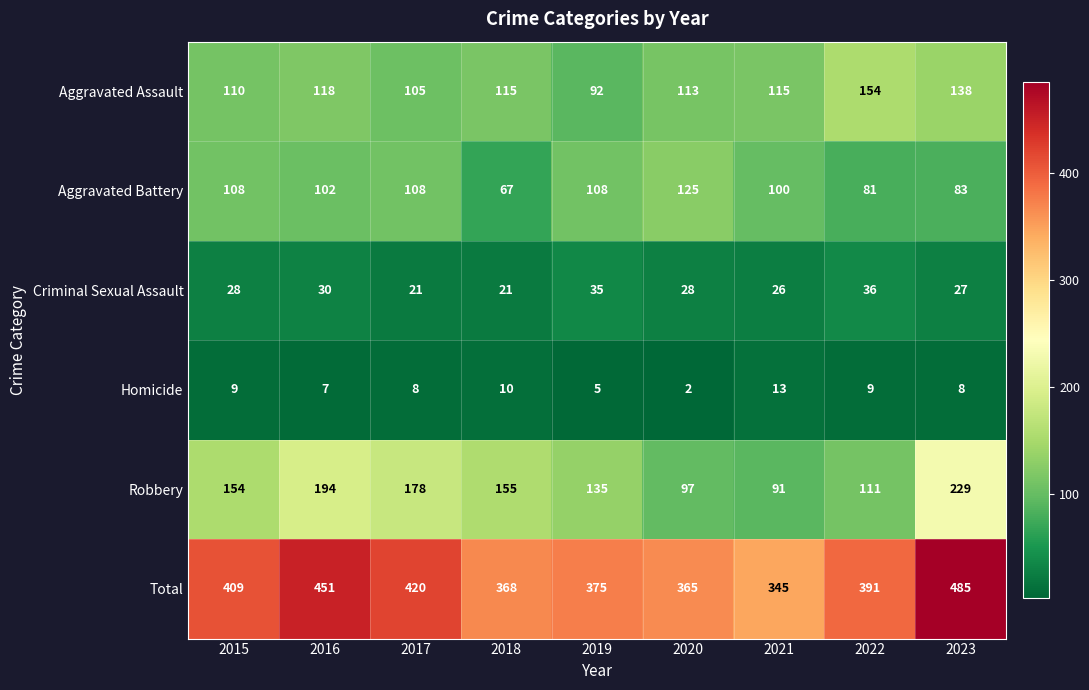

Rank the series at 2022 from lowest to highest value.

Homicide, Criminal Sexual Assault, Aggravated Battery, Robbery, Aggravated Assault, Total